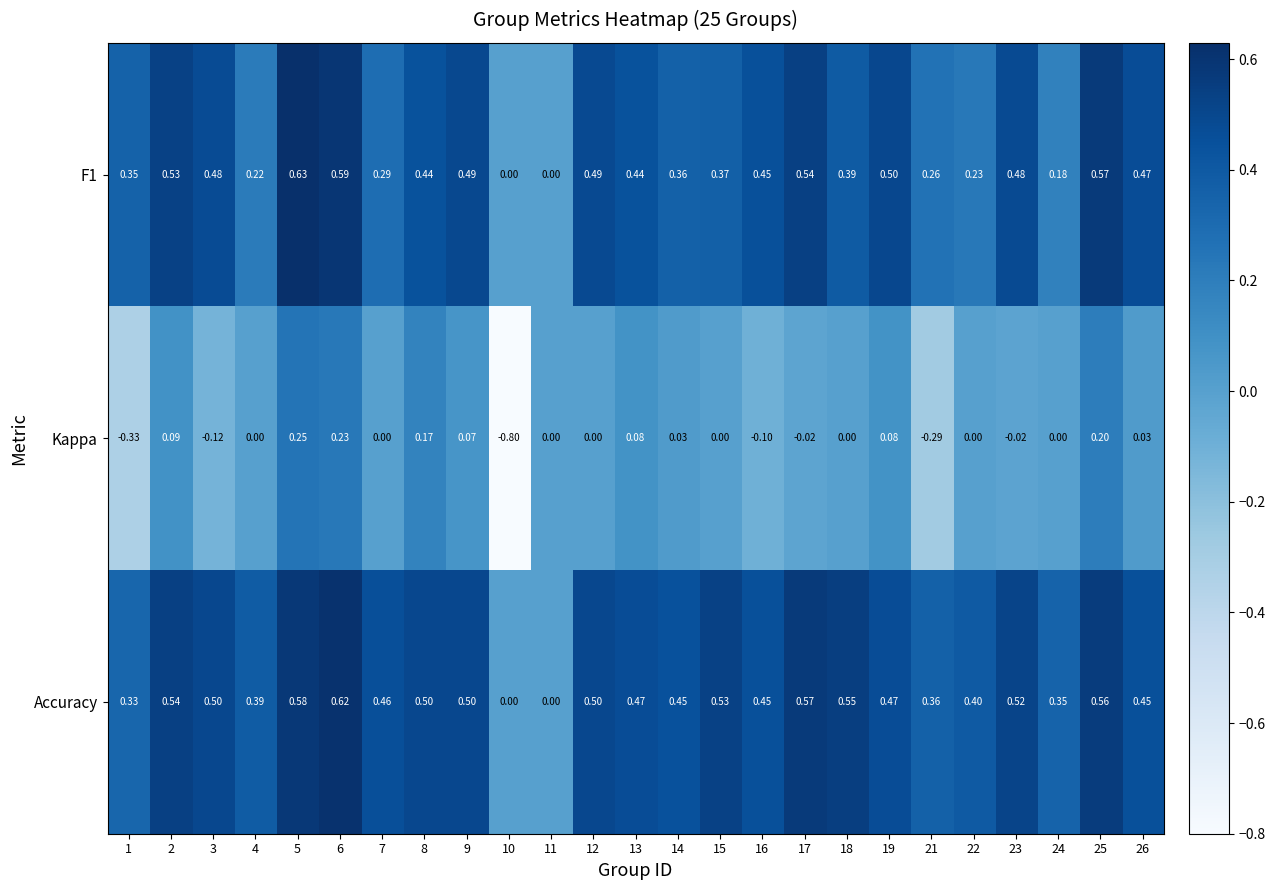

Which series changed the most between 5 and 23?

Kappa